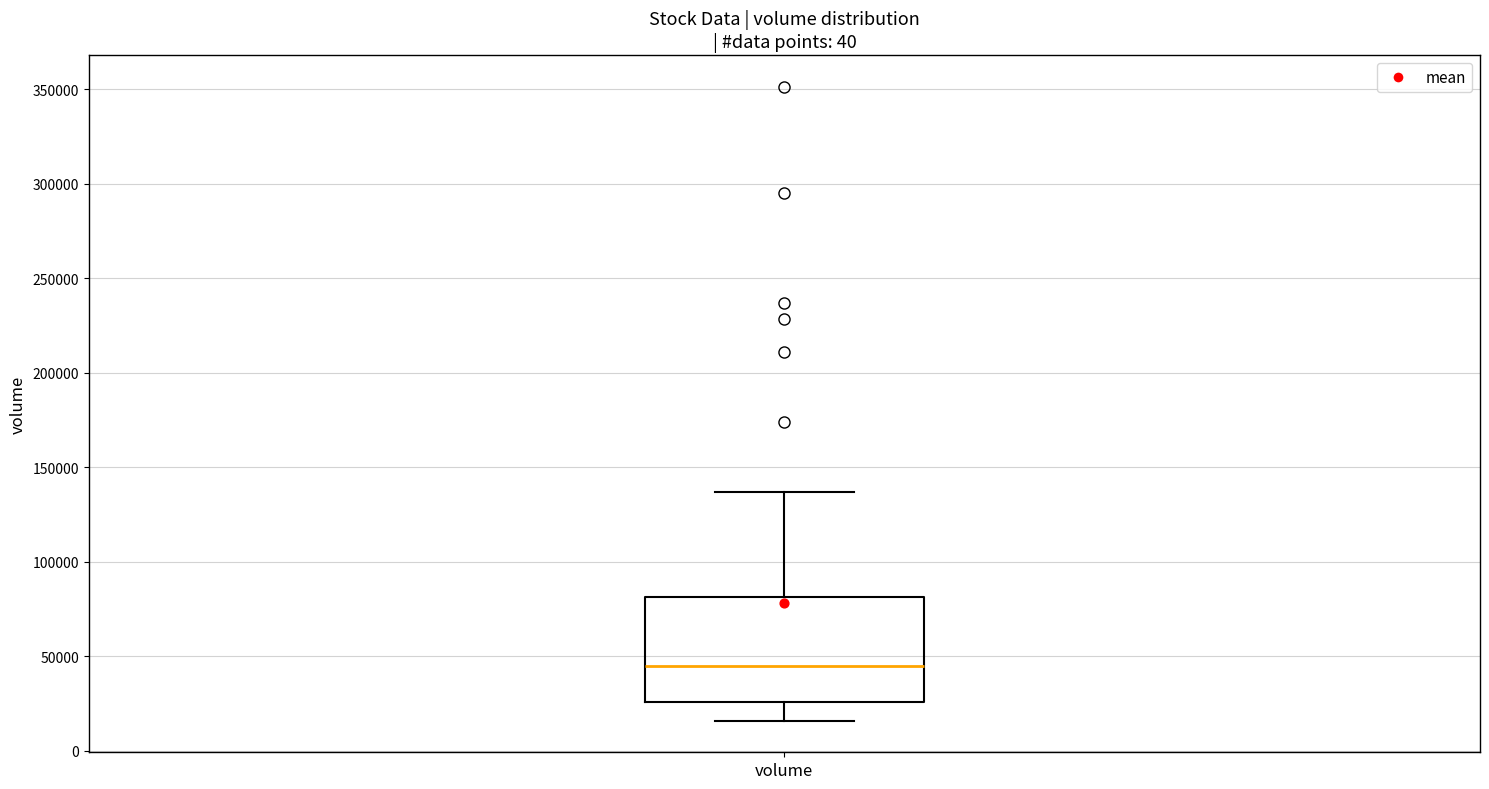

Where does the upper whisker of the box for volume end on the y-axis? The values are not printed on the chart, so give them approximately, as read against the axis.

135000